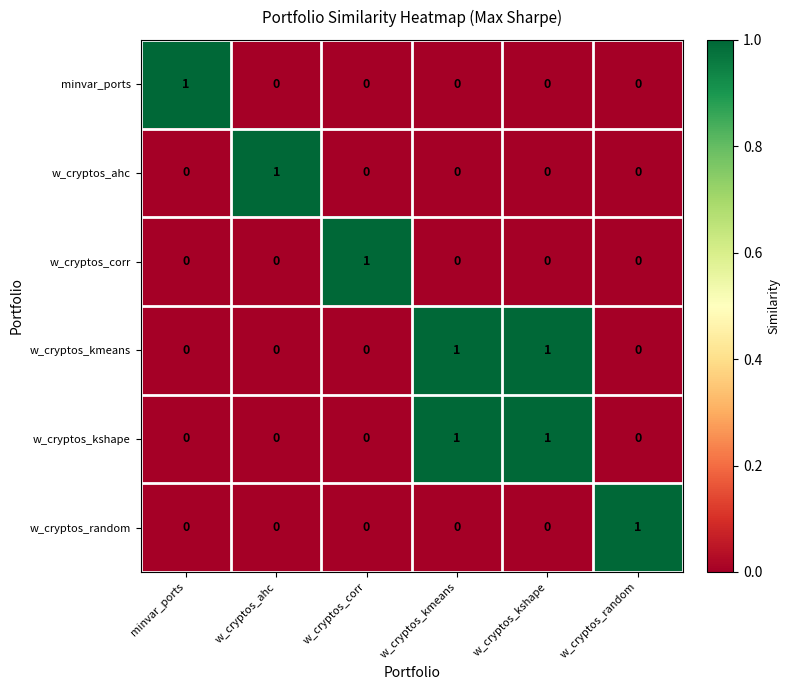

At how many categories does at least one series exceed 0?

6